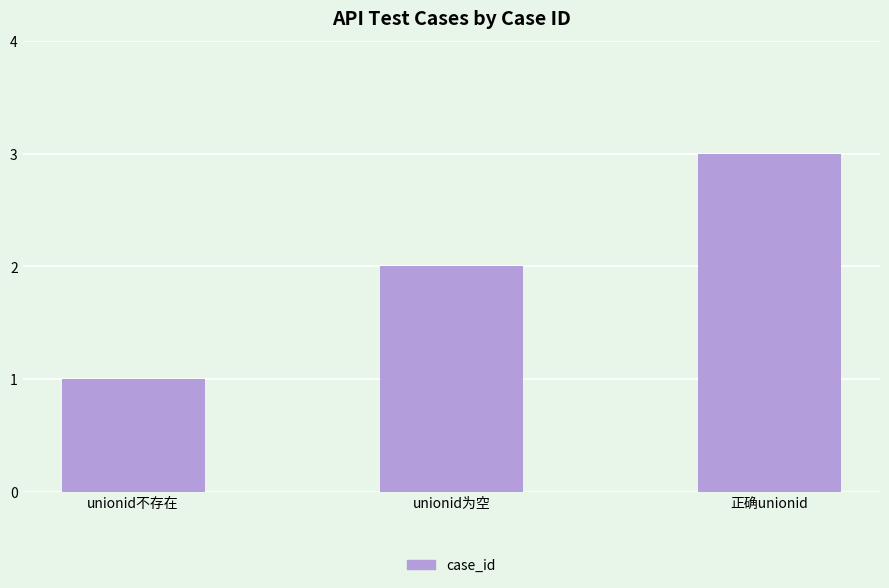

At which category does the chart reach its peak across all series?

正确unionid